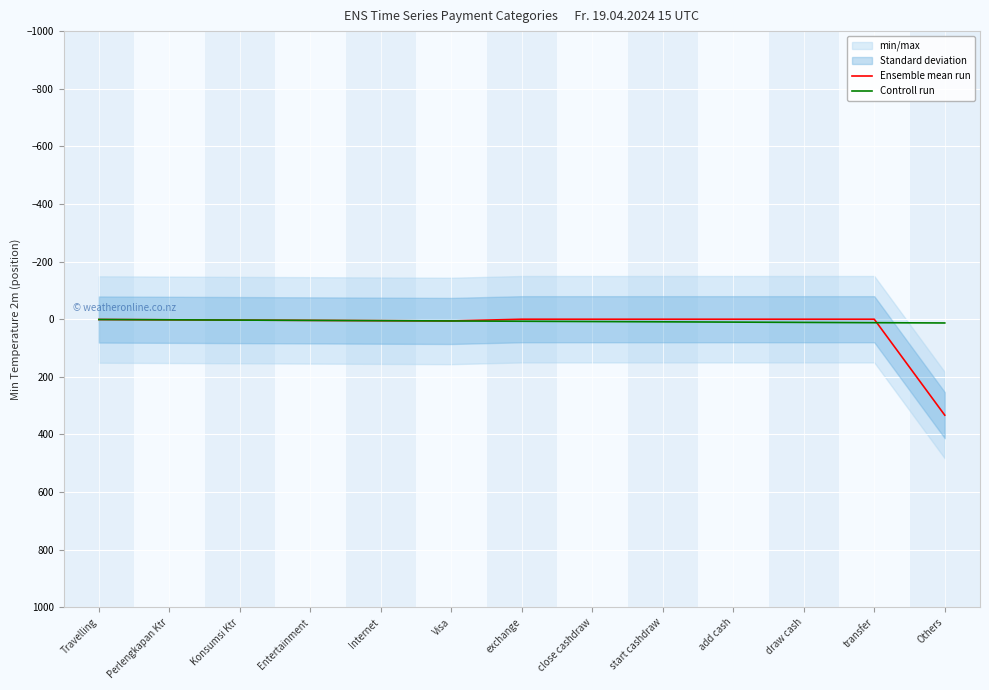

At which label is Controll run closest to 7?

exchange